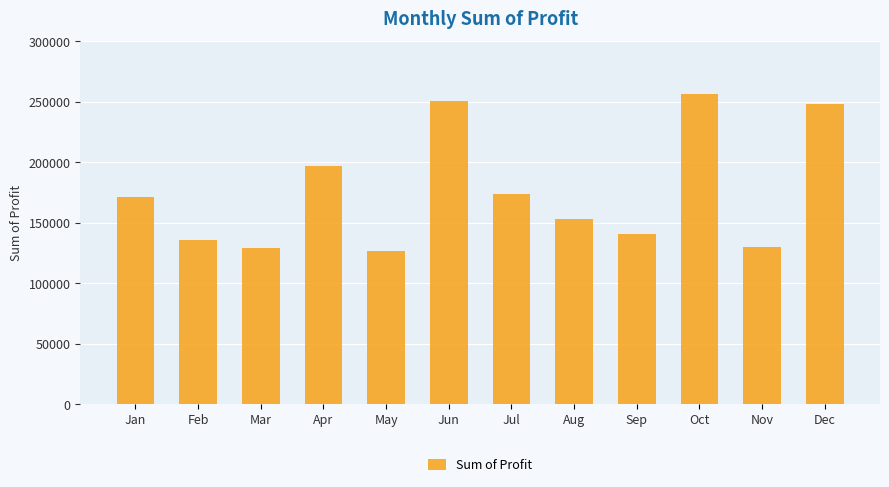

Which label corresponds to the smallest value in the chart?

May